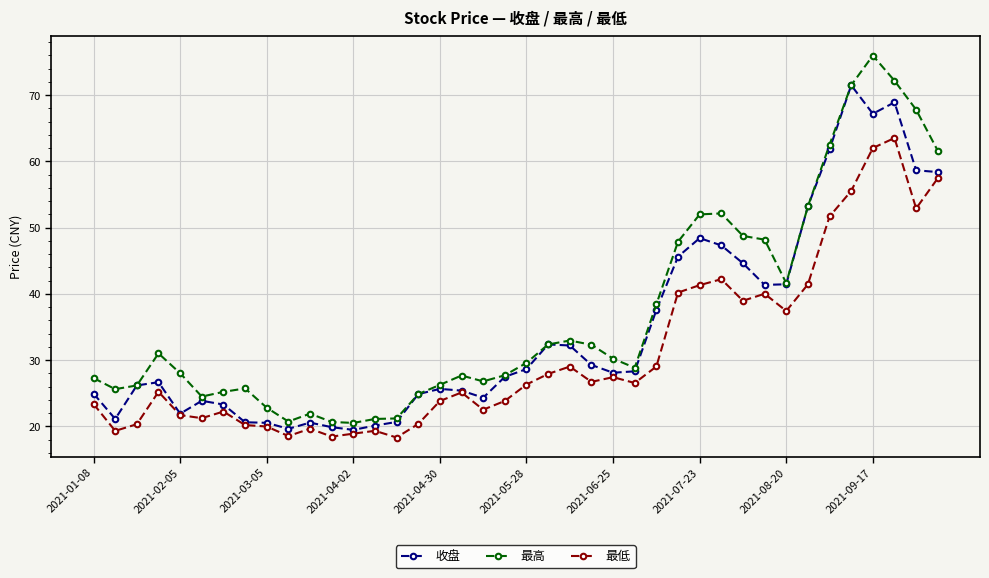

Which series has the largest range (max minus min)?

最高